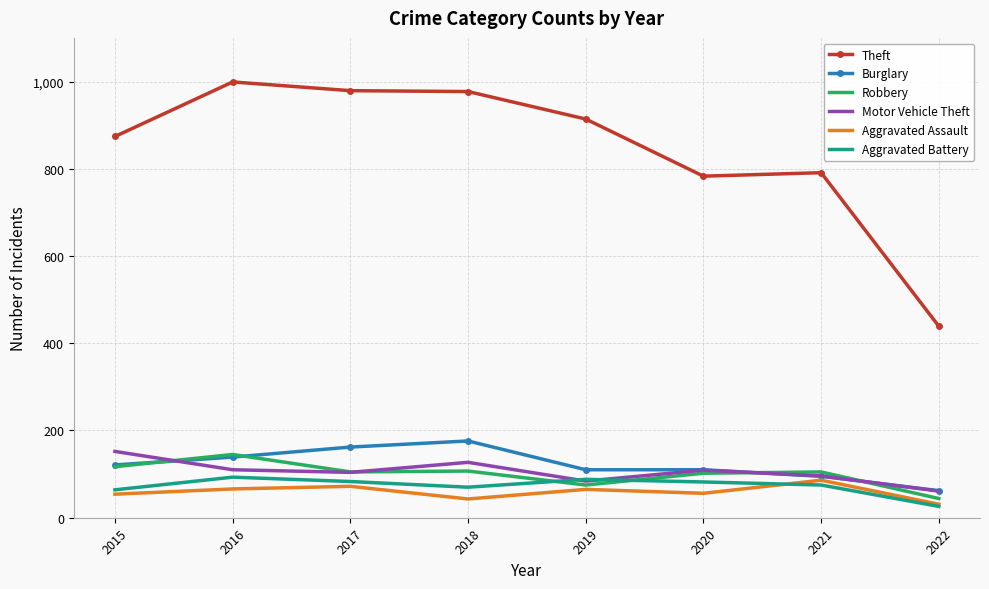

What is the smallest value displayed?

26